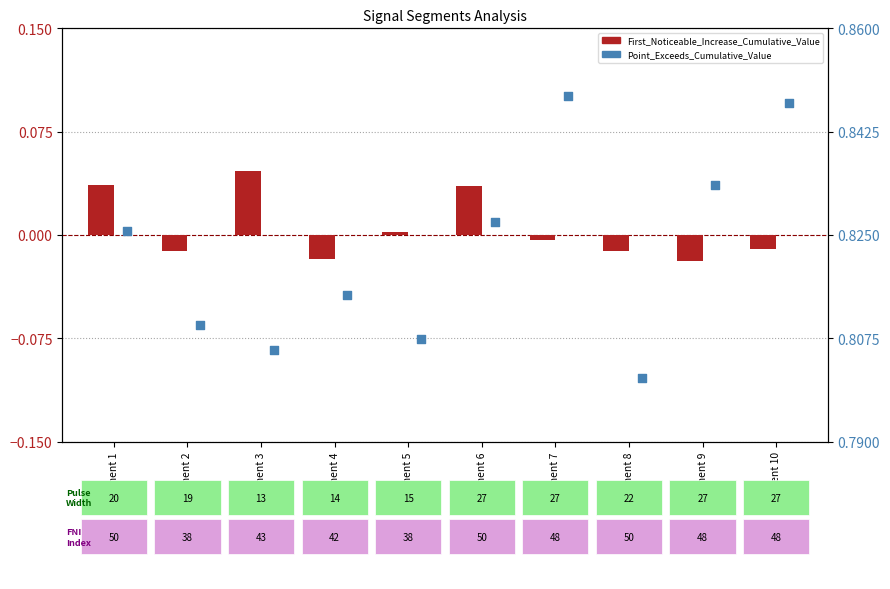

Which series reaches the maximum Y coordinate?

Point_Exceeds_Cumulative_Value